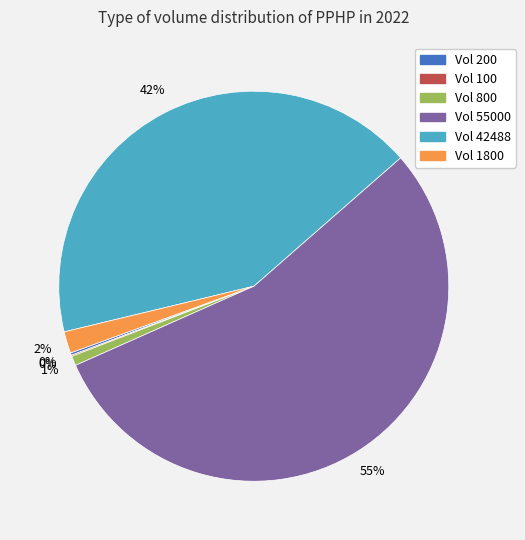

To the nearest percent, what is the difference between the largest and smallest slice percentages?

55%